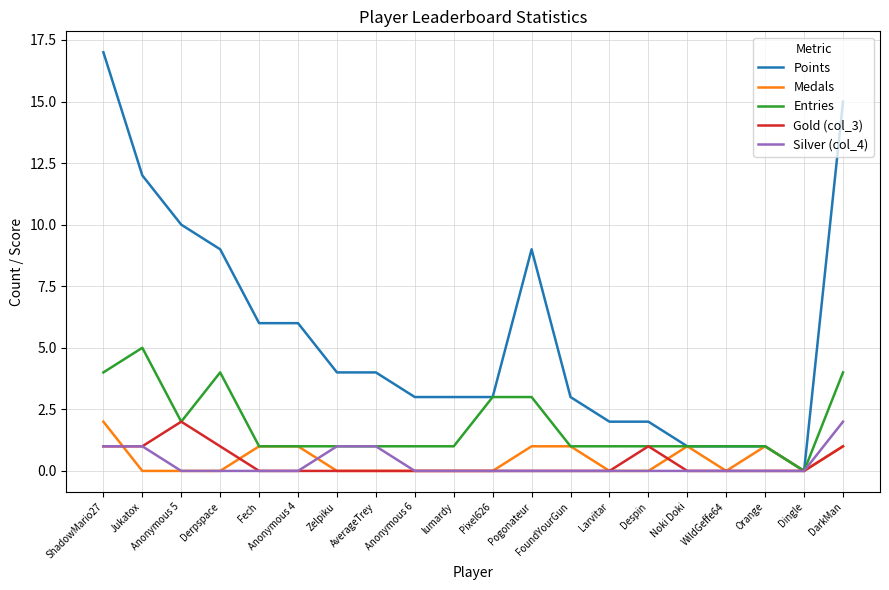

Is the value of Entries at Zelpiku greater than the value of Points at Pixel626?

No